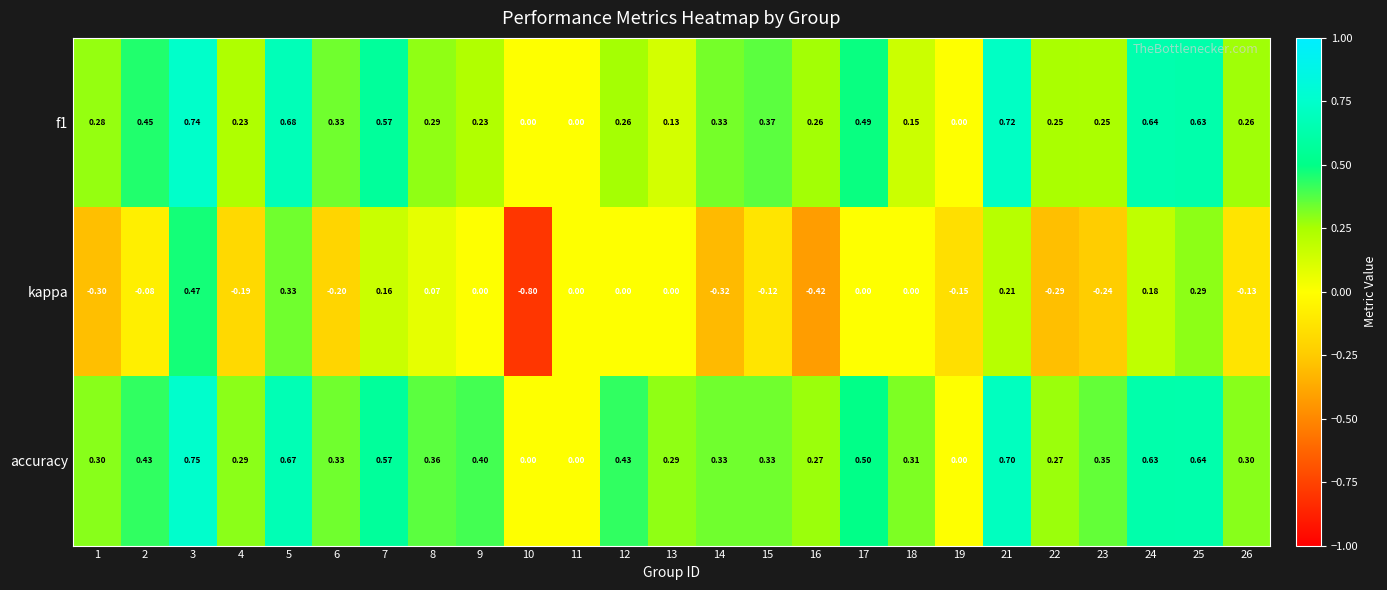

How many distinct data groups are displayed?

3